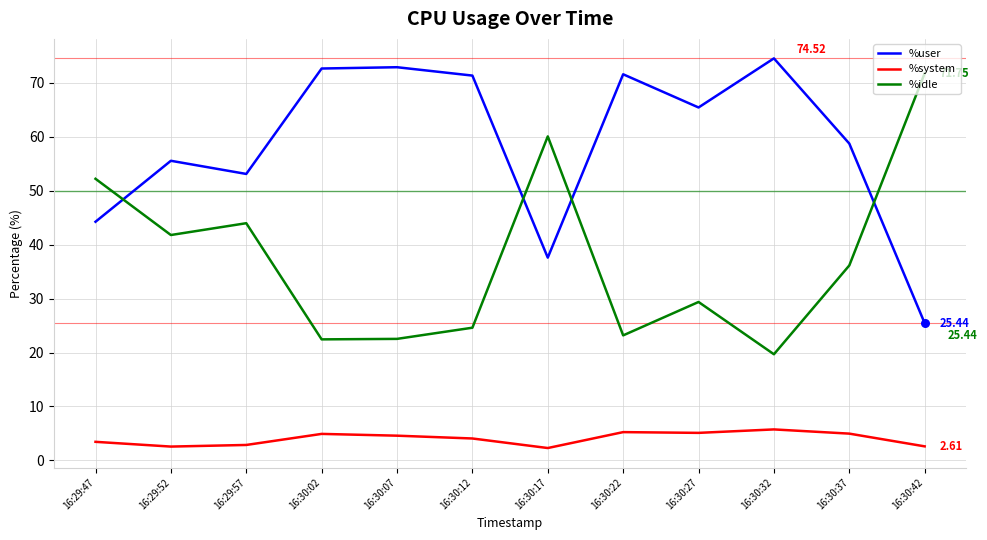

Rank the series by their average value, from lowest to highest.

%system, %idle, %user